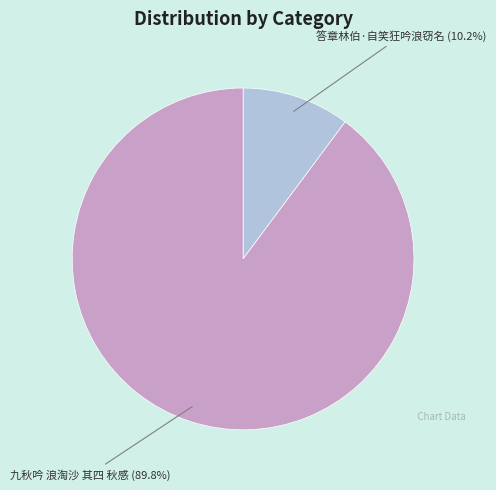

Is there a majority slice in this chart?

Yes